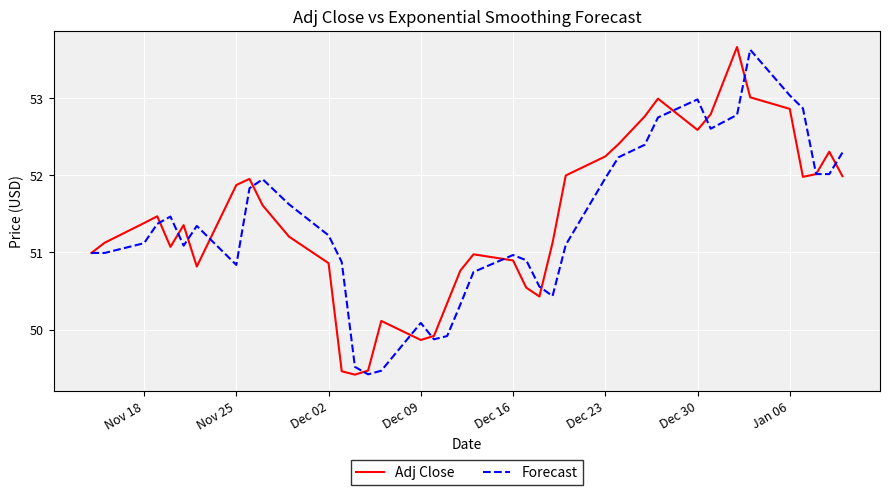

What is the greatest value displayed?

53.7